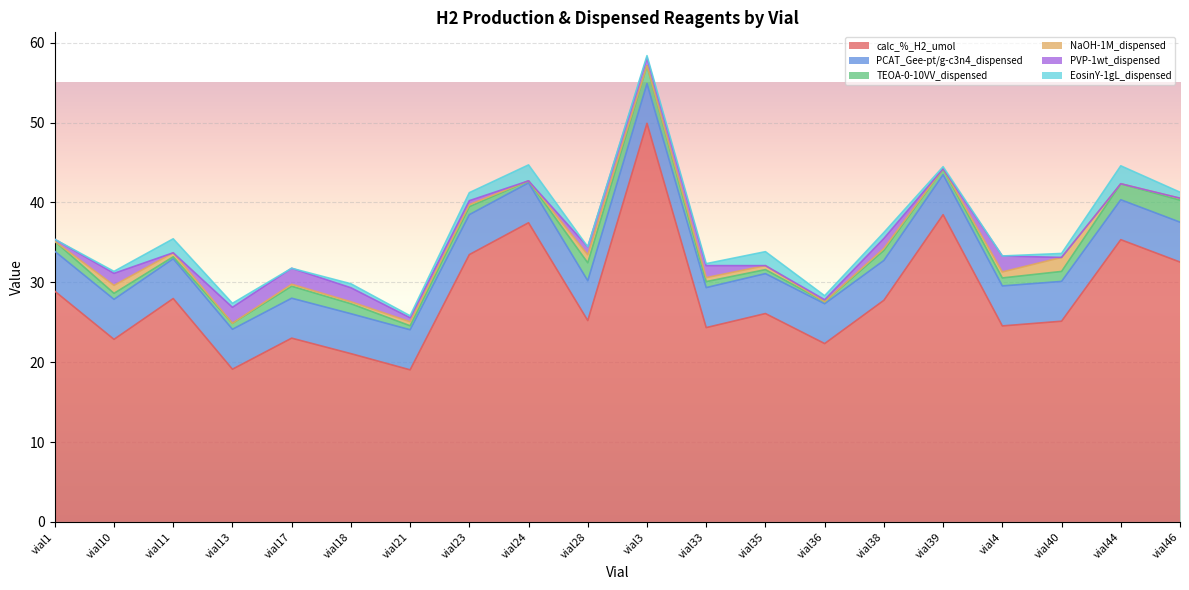

At which label does PVP-1wt_dispensed reach its peak?

vial13